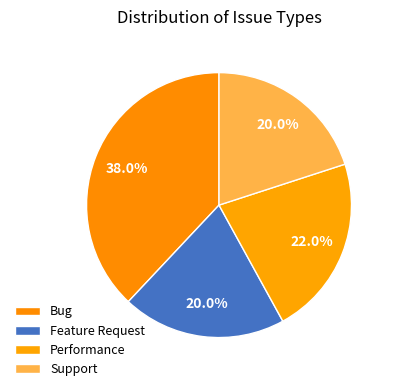

Rank the categories by value from lowest to highest.

Feature Request, Support, Performance, Bug